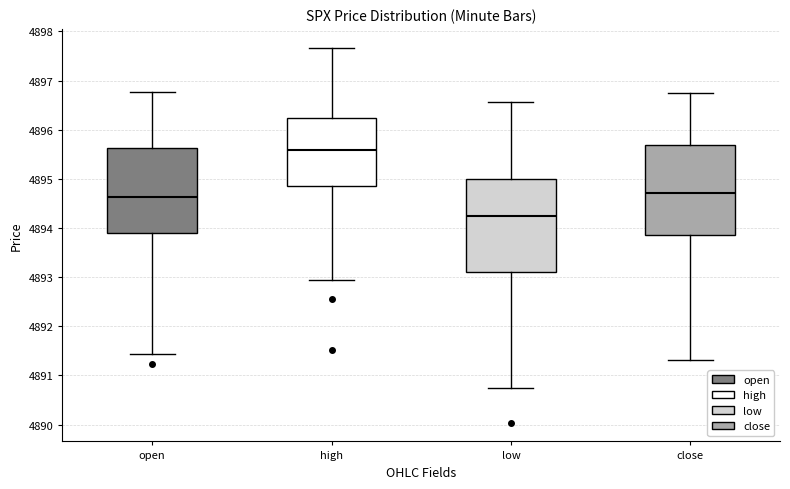

Reading left to right, transcribe this box plot: for each box, give where its median line is, the range the box spans, and where its two whiskers end, as read against the y-axis. The values are not printed on the chart, so give them approximately, as read against the axis.

open: median 4894.6, box 4893.9 to 4895.6, whiskers 4891.4 to 4896.8
high: median 4895.6, box 4894.8 to 4896.2, whiskers 4893.0 to 4897.7
low: median 4894.2, box 4893.1 to 4895.0, whiskers 4890.8 to 4896.6
close: median 4894.7, box 4893.9 to 4895.7, whiskers 4891.3 to 4896.8